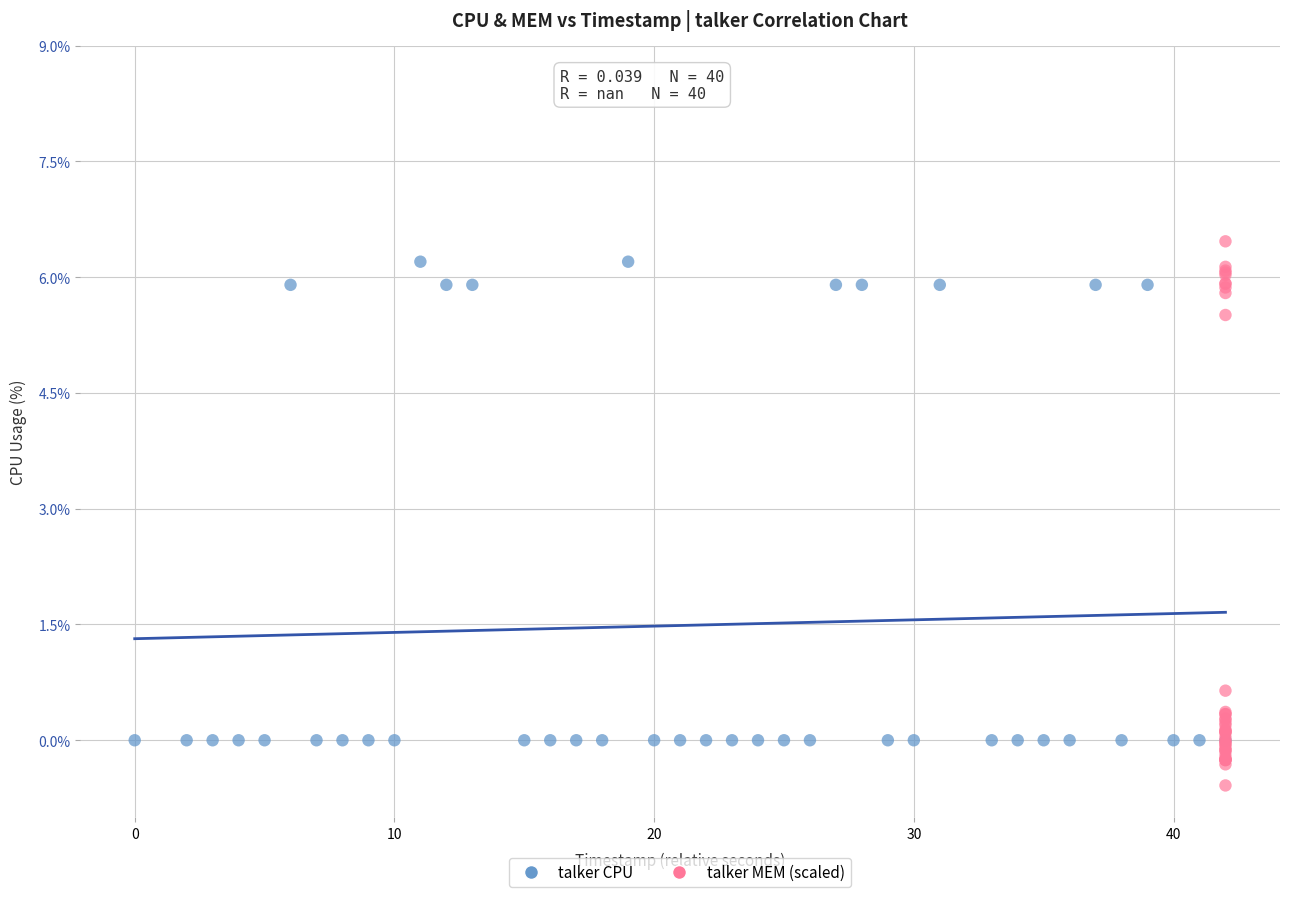

What are all the series names shown in the legend?

talker CPU, talker MEM (scaled)